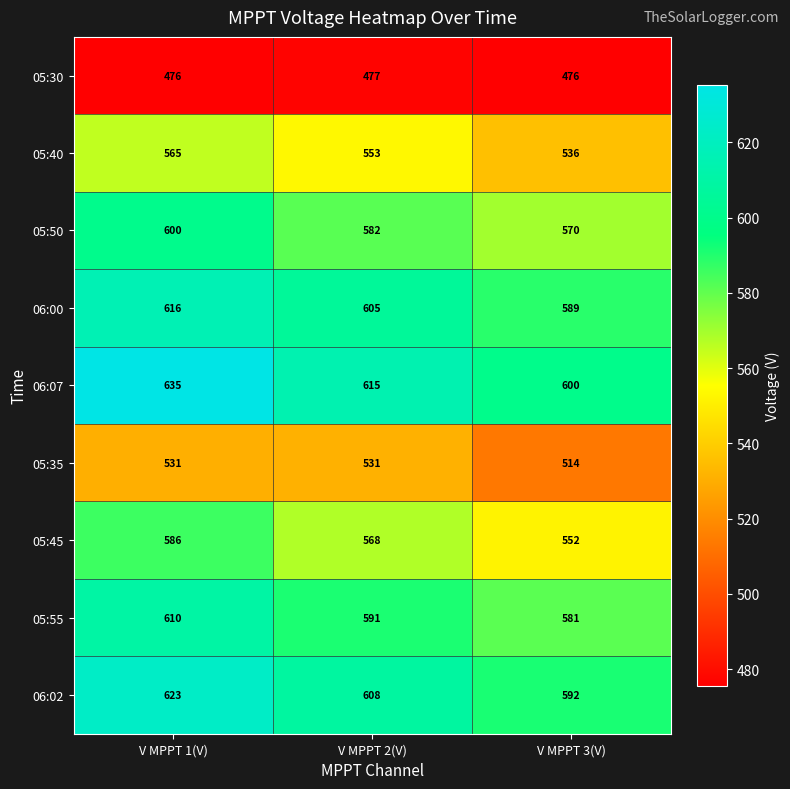

At how many categories does at least one series exceed 630?

1